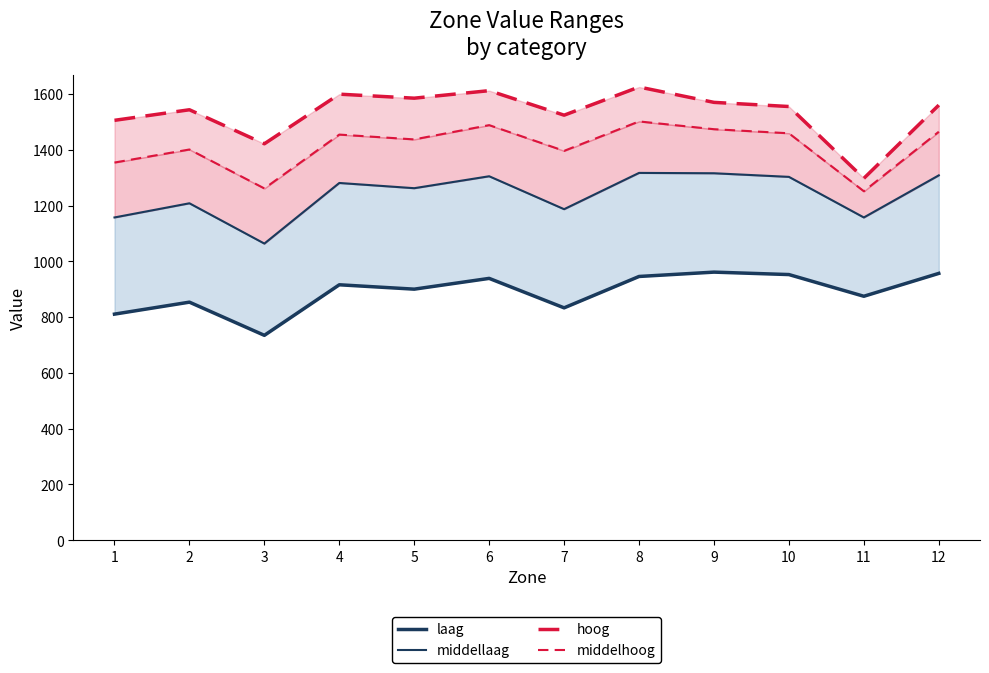

True or false: hoog has a value of 1570.1 at 9.

True